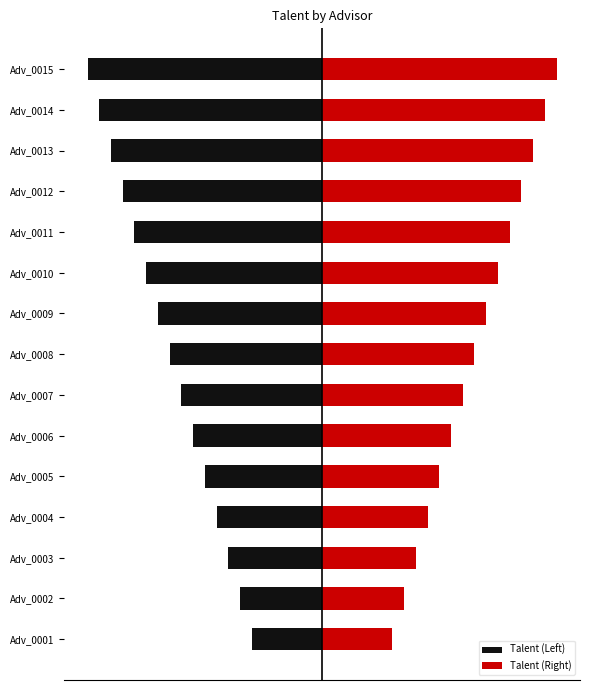

At Adv_0003, list the series in order from largest to smallest.

Talent (Right), Talent (Left)